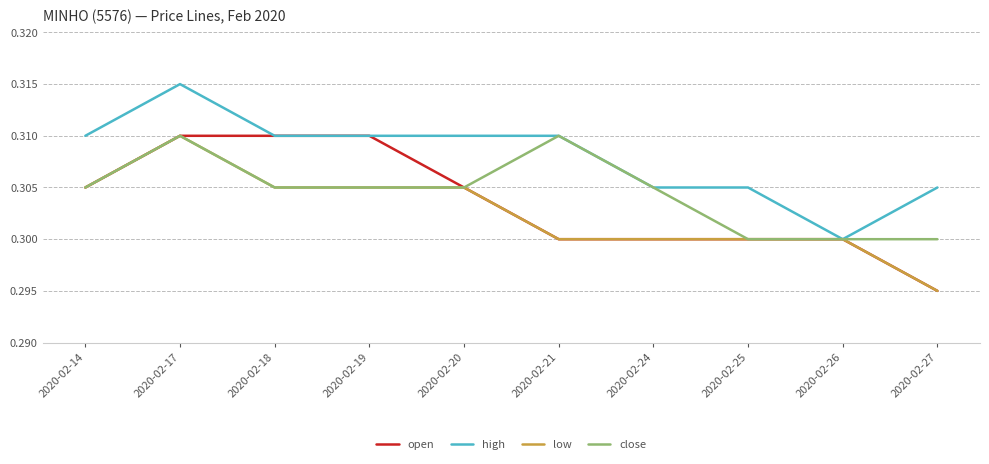

List the series in order of their overall mean, lowest first.

low, open, close, high